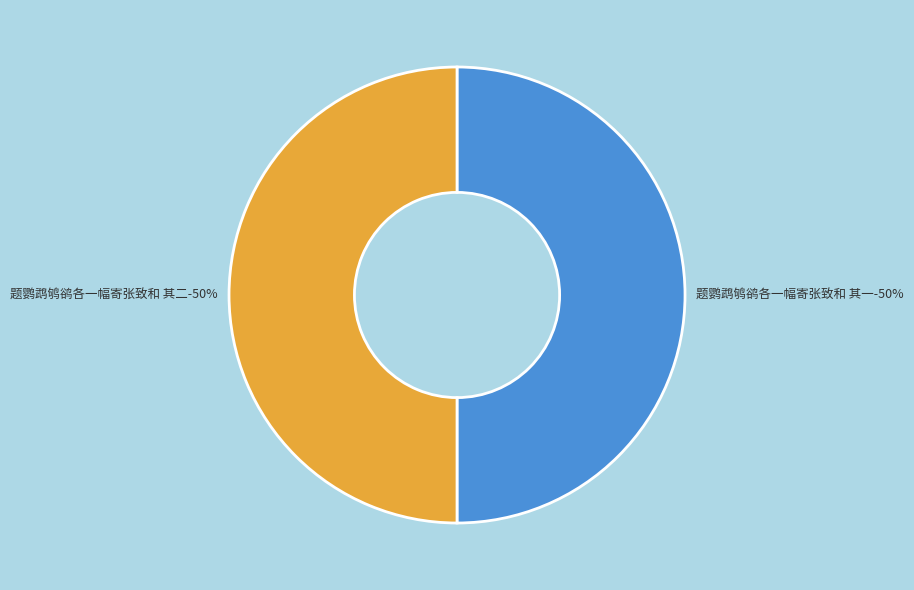

Which has a higher value, 题鹦鹉鸲鹆各一幅寄张致和 其一 or 题鹦鹉鸲鹆各一幅寄张致和 其二?

题鹦鹉鸲鹆各一幅寄张致和 其二